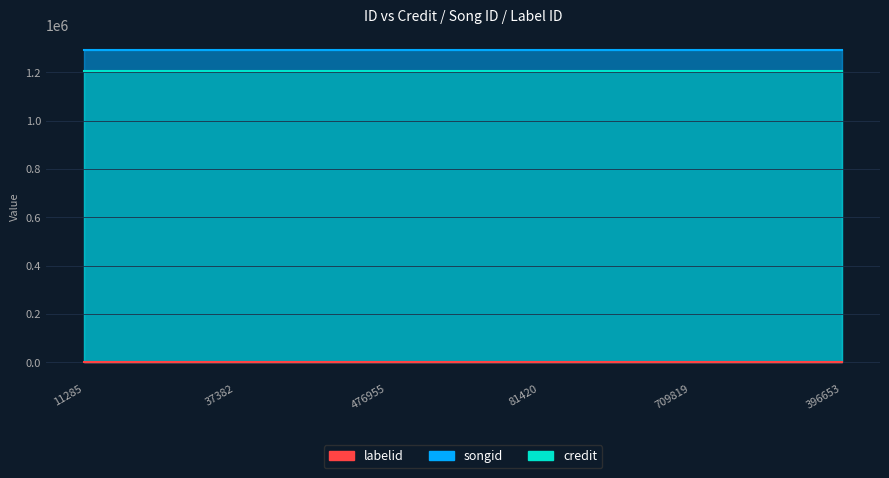

Reading left to right, what are all the values shown in this chart?

credit: 11285=1204704	37382=1204704	476955=1204704	81420=1204704	709819=1204704	396653=1204704
songid: 11285=1291258	37382=1291258	476955=1291258	81420=1291258	709819=1291258	396653=1291258
labelid: 11285=1842	37382=1842	476955=1842	81420=1842	709819=1842	396653=1842